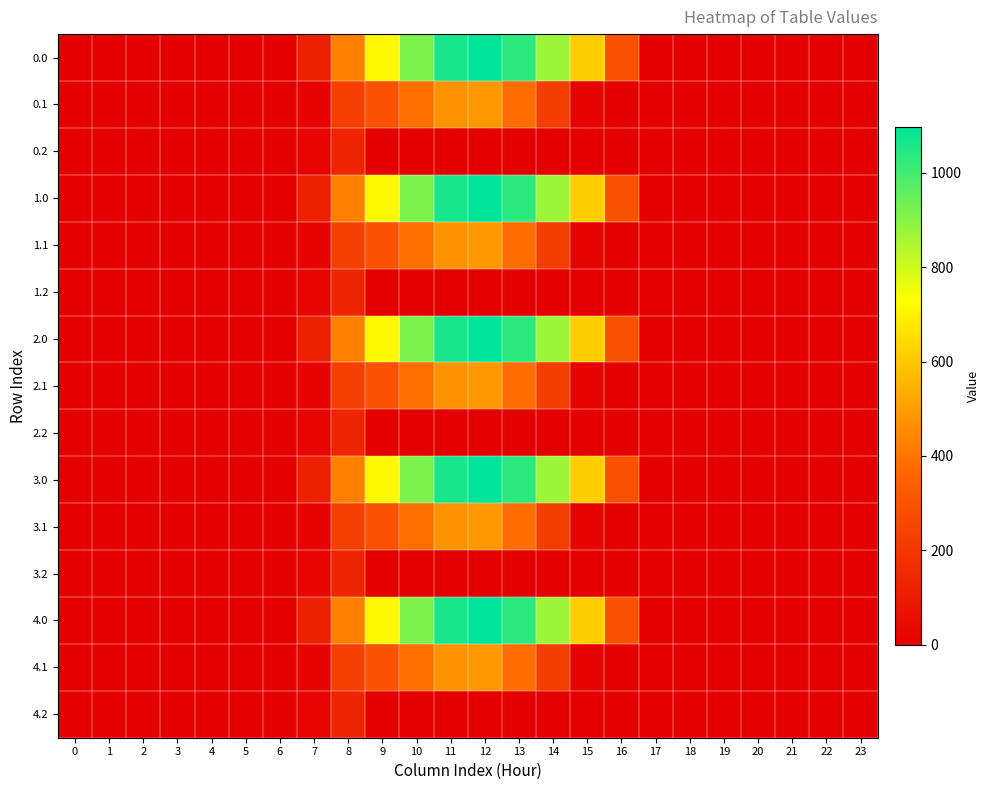

What is the total value across all series at 10?

6521.4